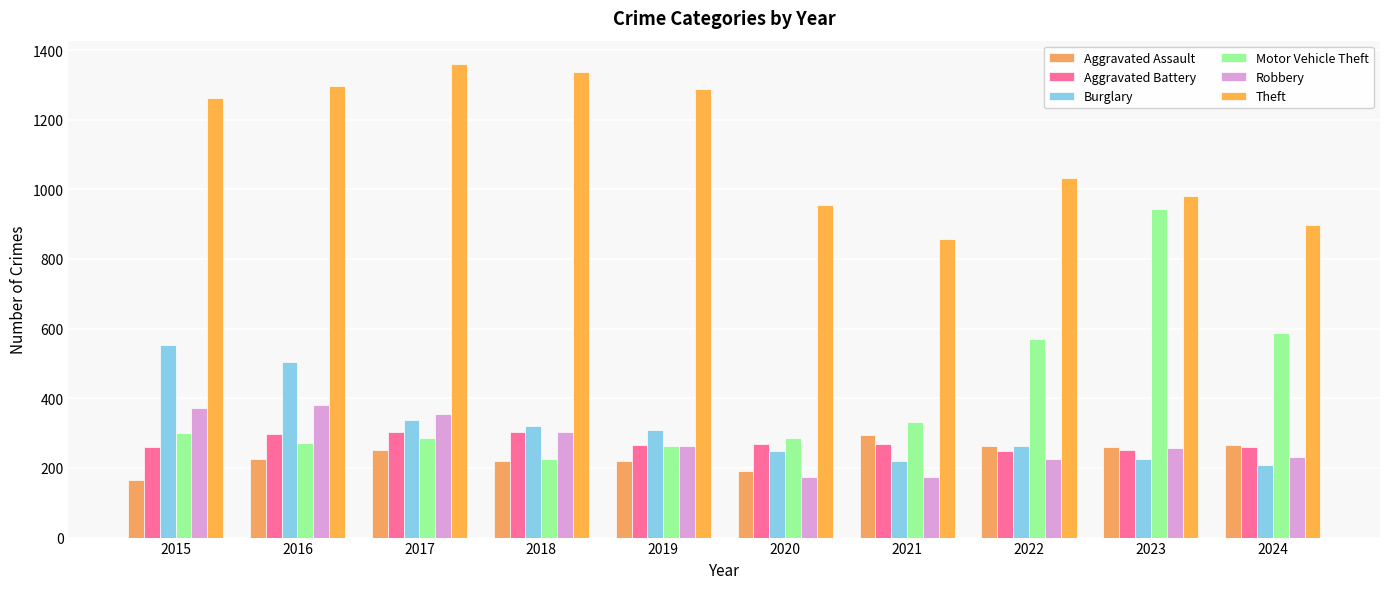

List the labels in order of Aggravated Assault value, smallest first.

2015, 2020, 2018, 2019, 2016, 2017, 2023, 2022, 2024, 2021